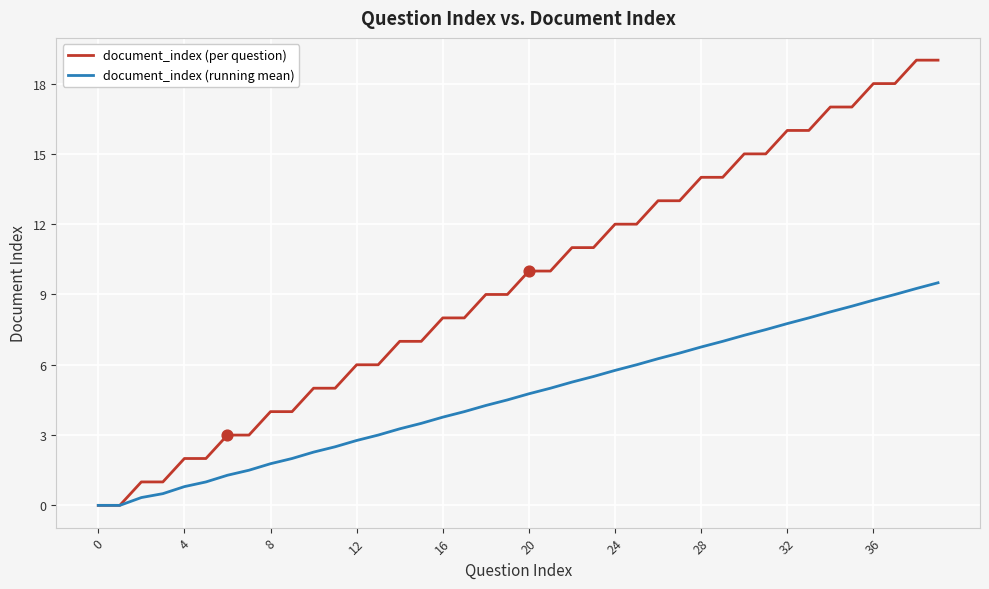

What are all the series names shown in the legend?

document_index (per question), document_index (running mean)